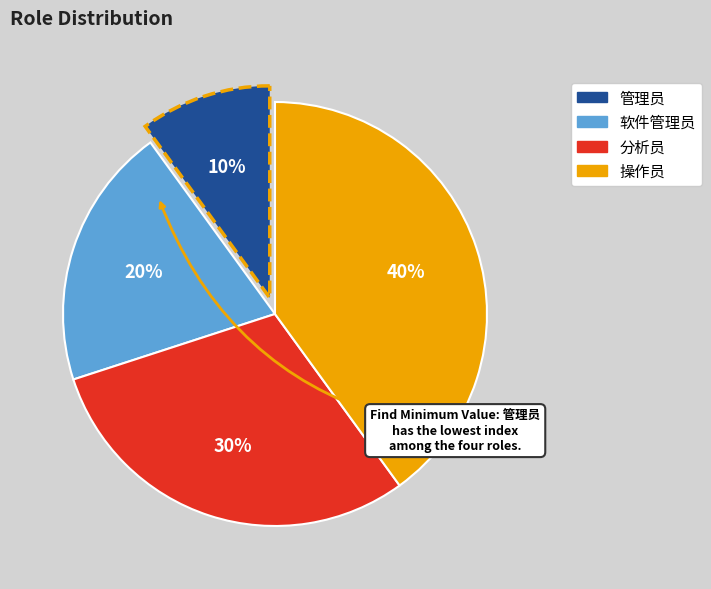

Is 分析员 the majority of the pie?

No